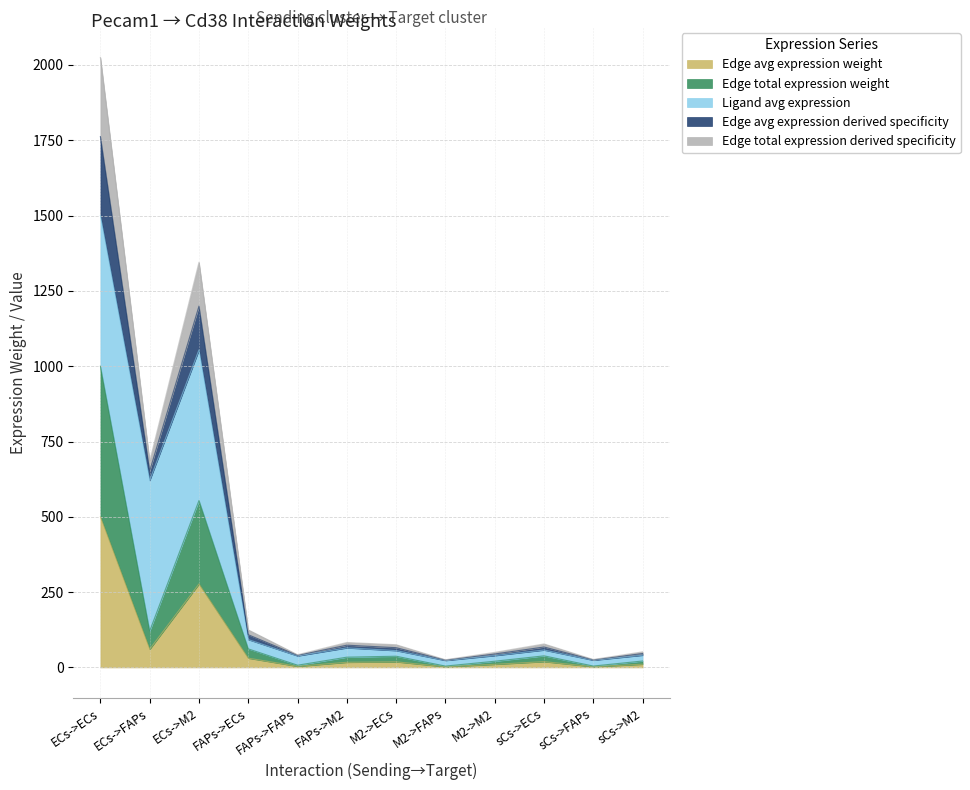

Does the chart have visible grid lines?

Yes